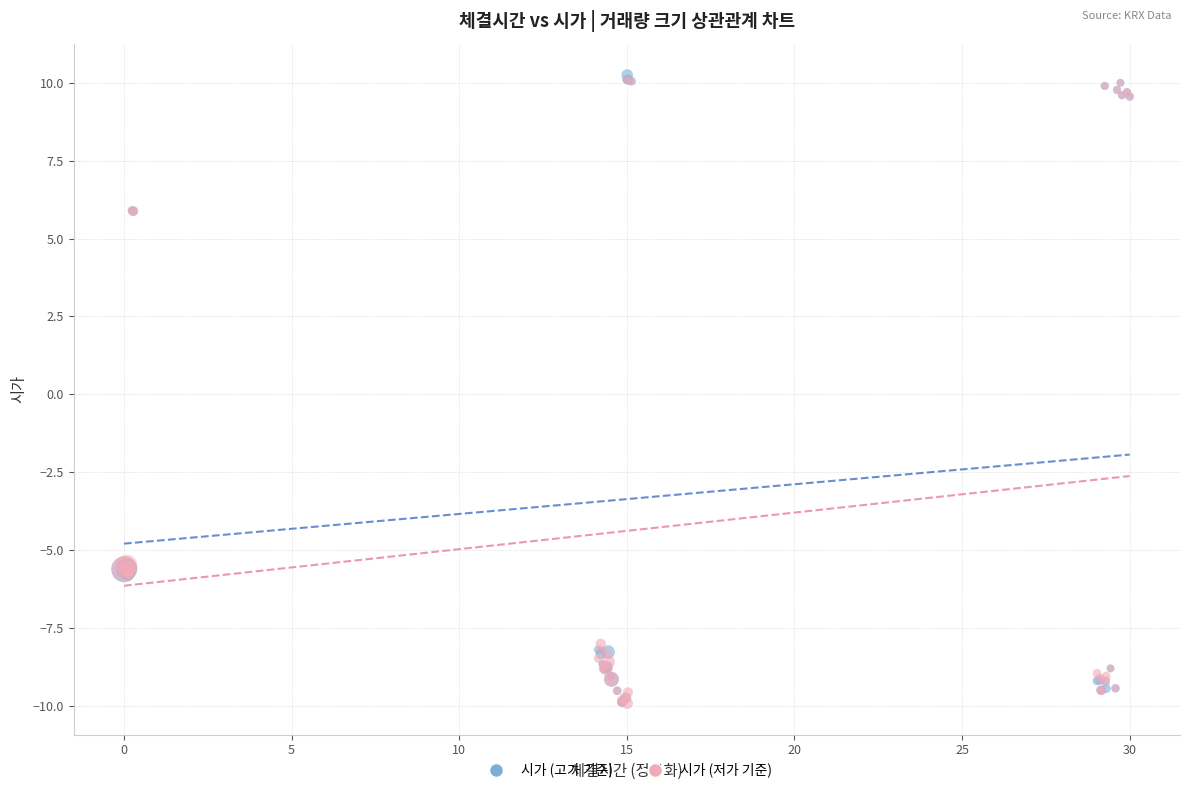

What are all the series names shown in the legend?

시가 (고가 기준), 시가 (저가 기준)